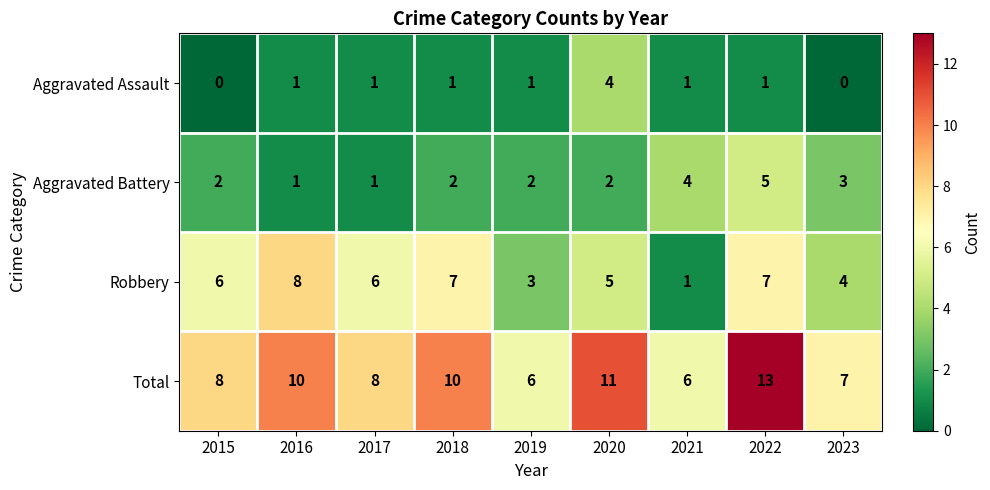

What is the greatest value displayed?

13